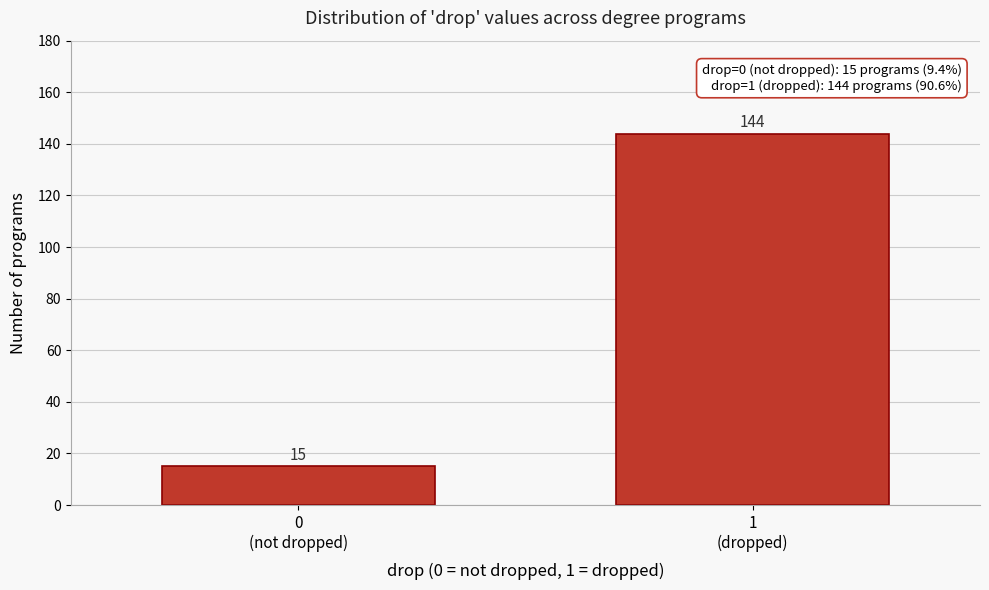

Reading left to right, transcribe all the data shown in this chart.

15	144